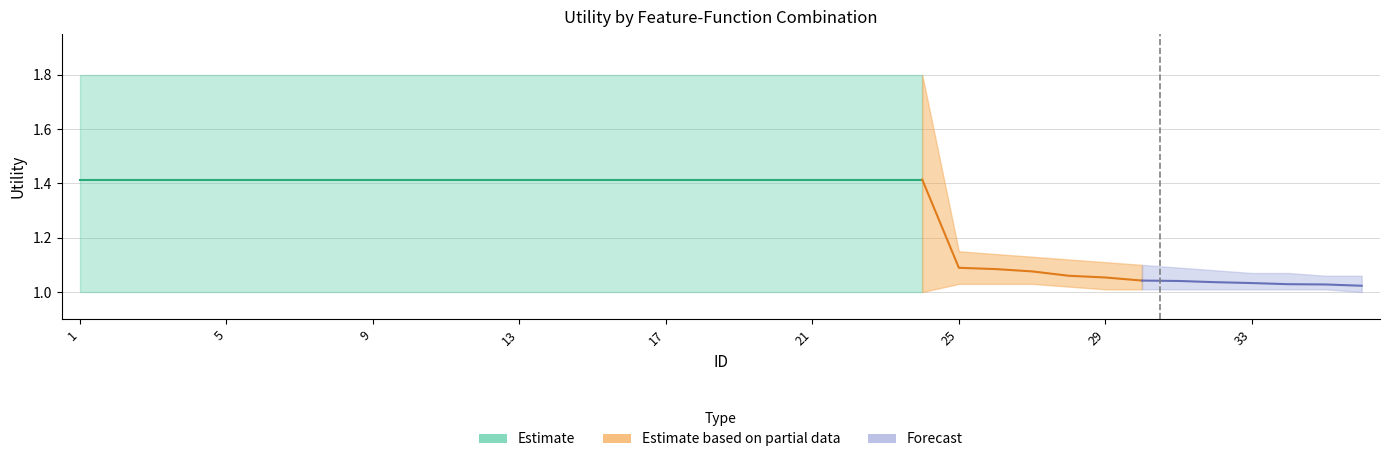

Is this an area chart (filled region under the line)?

No